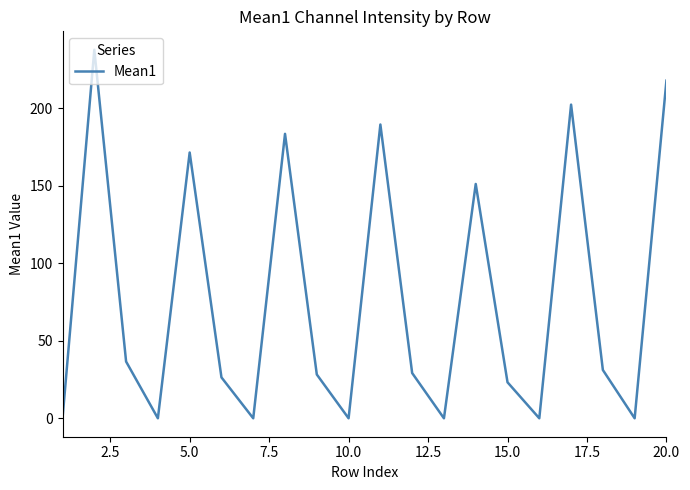

What is the difference between the maximum and minimum values?

237.8